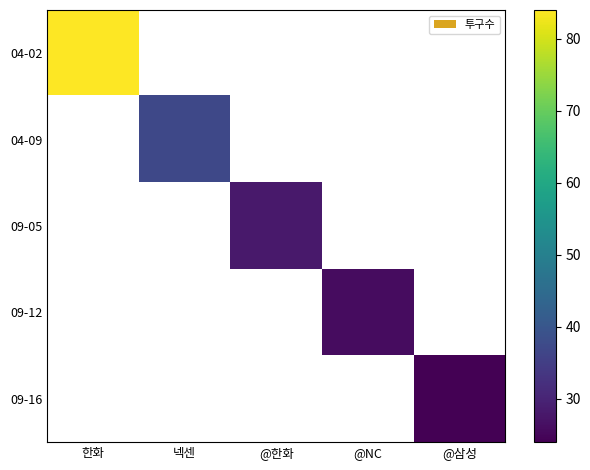

Read the 09-05 value at @한화.

28.0